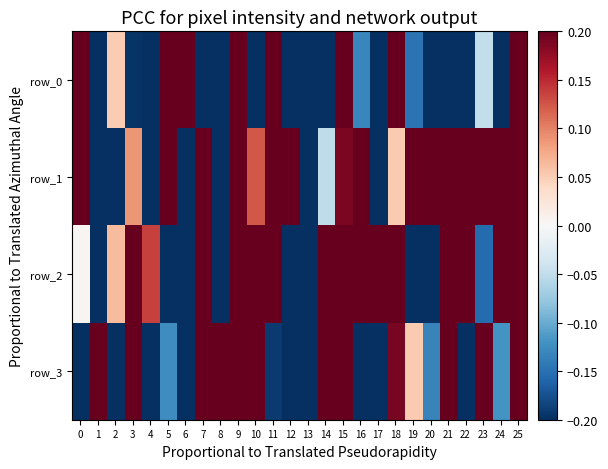

Is the value of row_1 at 23 greater than the value of row_2 at 21?

No